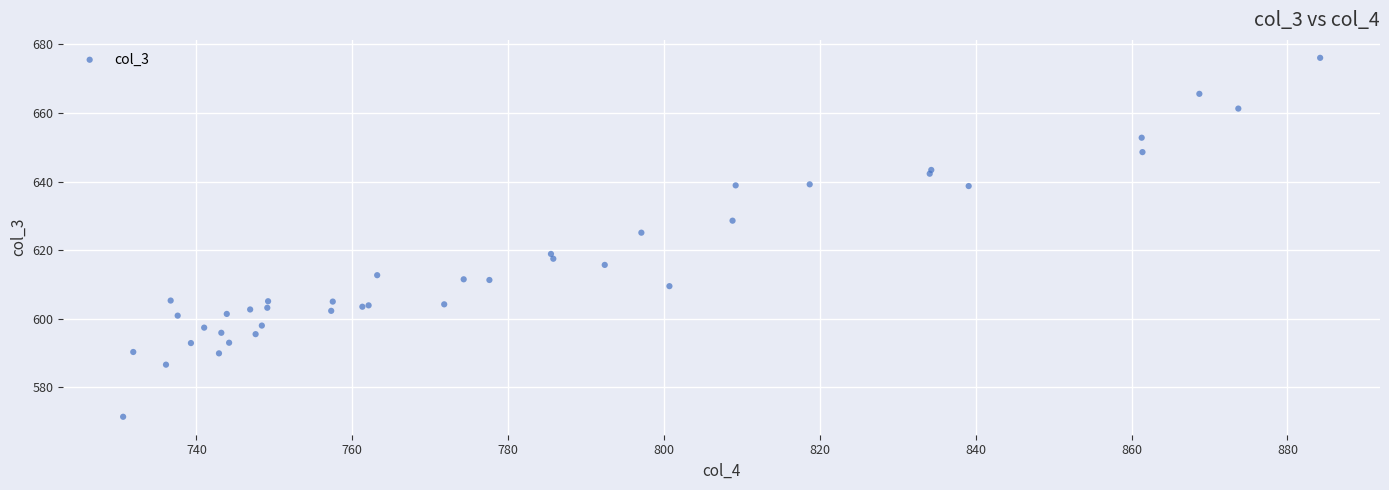

What Y value in the scatter plot is closest to 623?

625.1